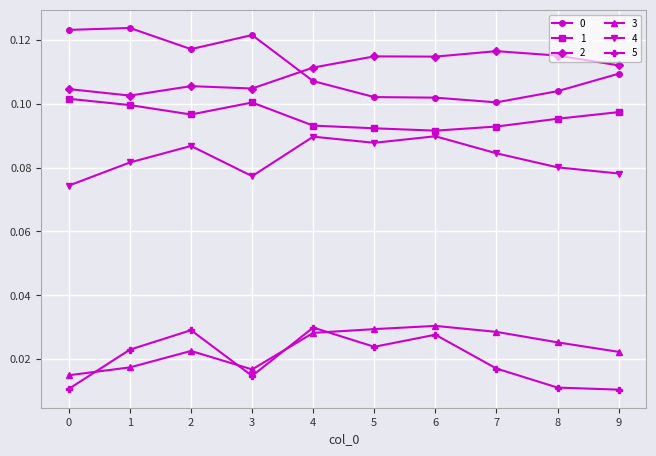

Where is the first local maximum for 5?

2